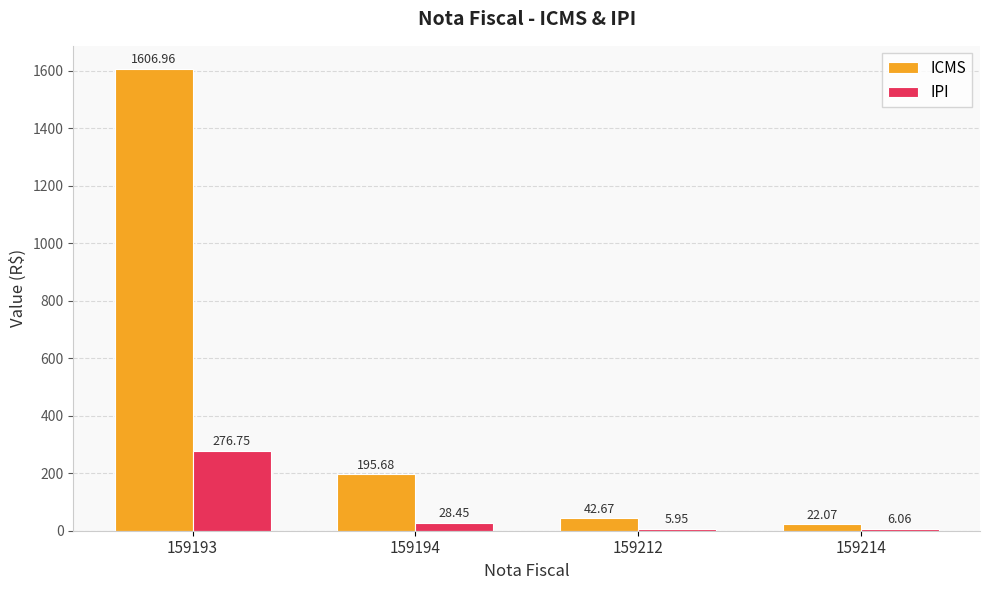

How many data points in ICMS are above 195?

2